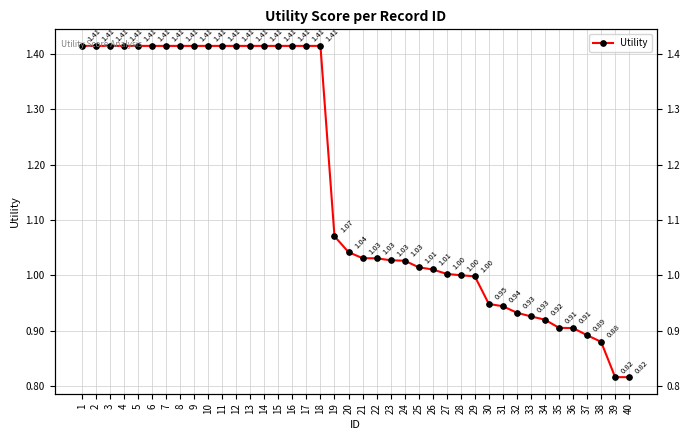

What is the minimum value shown in the chart?

0.8